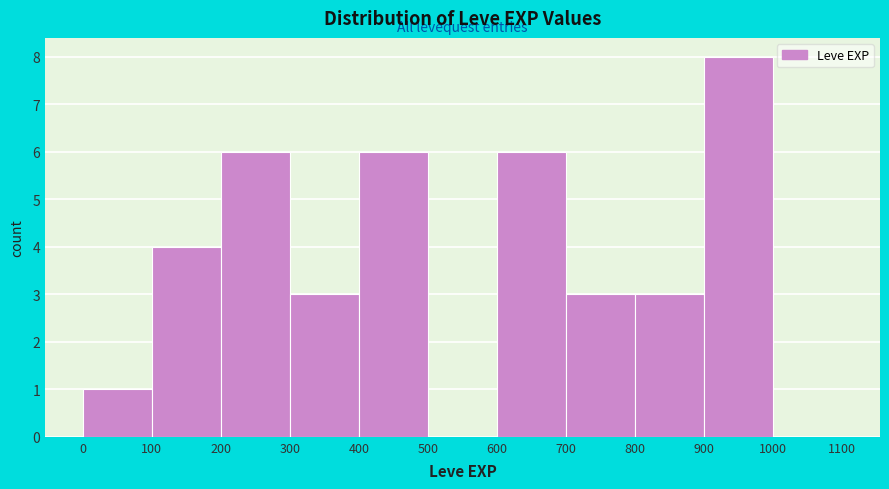

Reading left to right, transcribe this chart: for each bar, give the range it covers on the x-axis and its height. The values are not printed on the chart, so give them approximately, as read against the axis.

0 to 100: 1
100 to 200: 4
200 to 300: 6
300 to 400: 3
400 to 500: 6
500 to 600: 0
600 to 700: 6
700 to 800: 3
800 to 900: 3
900 to 1000: 8
1000 to 1100: 0